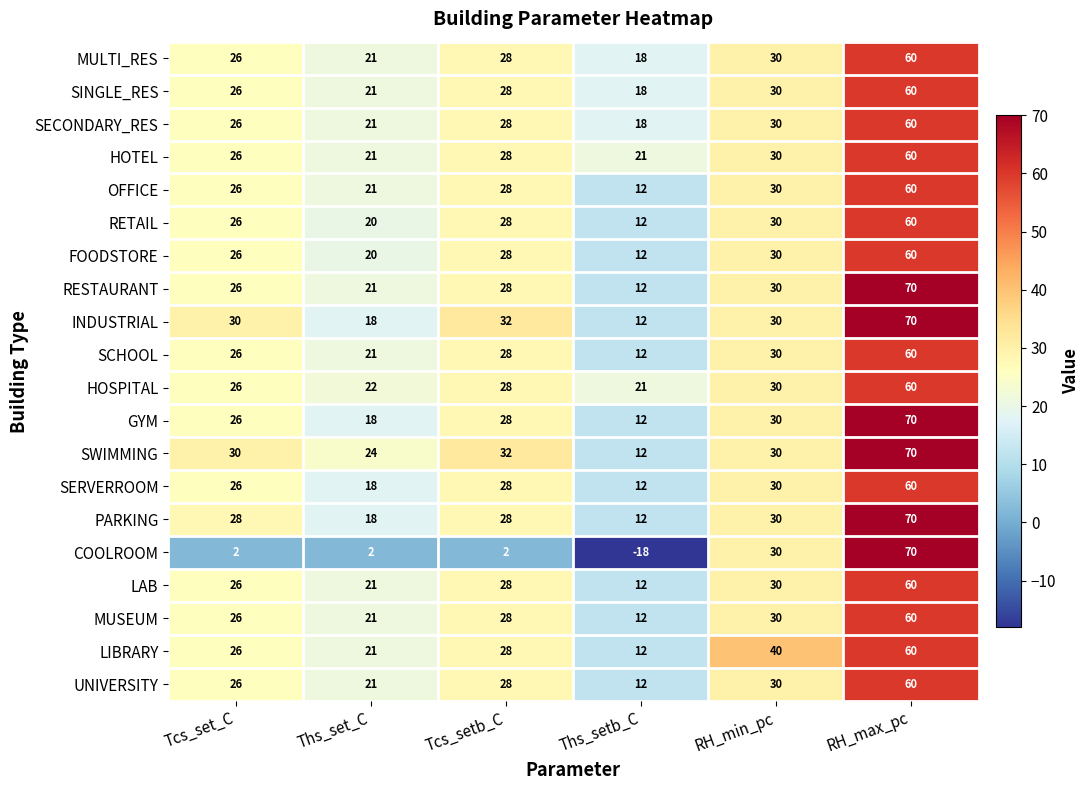

The value of MUSEUM at RH_max_pc is 86. True or false?

False